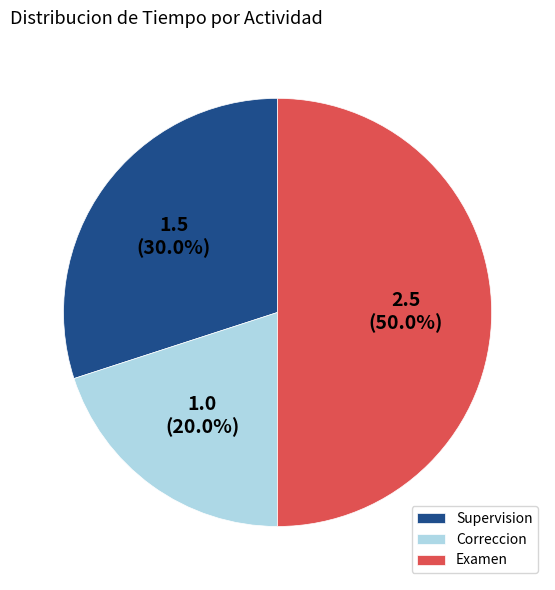

Is it true that Correccion is 8% of the pie?

False